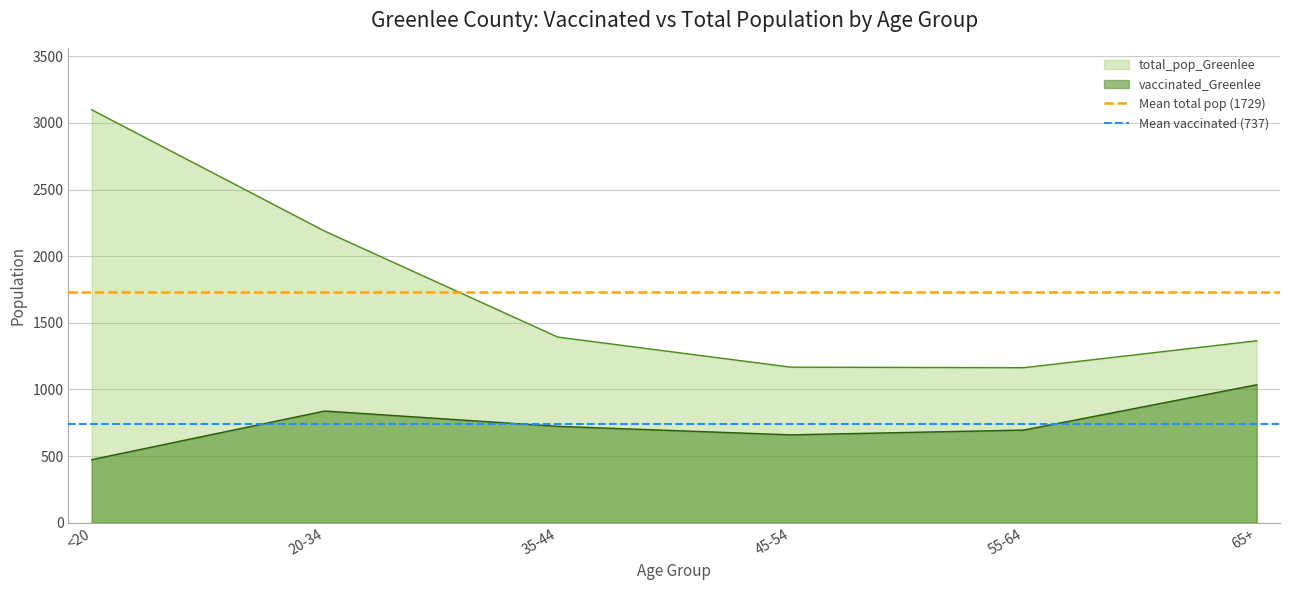

Is the value of total_pop_Greenlee at 65+ greater than the value of vaccinated_Greenlee at 65+?

Yes